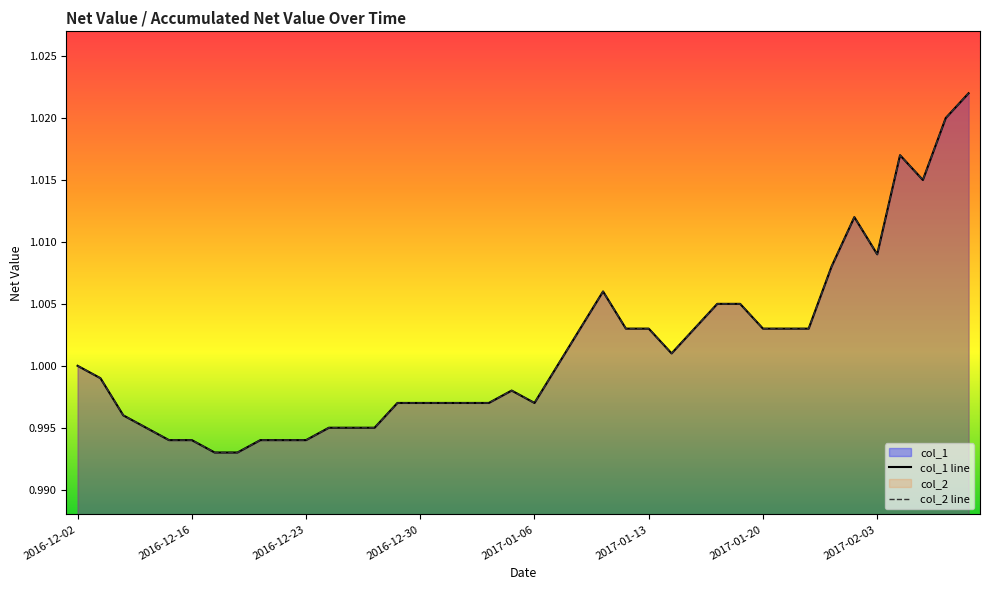

Is the value of col_1 at 2017-01-25 greater than the value of col_2 at 2017-01-04?

Yes